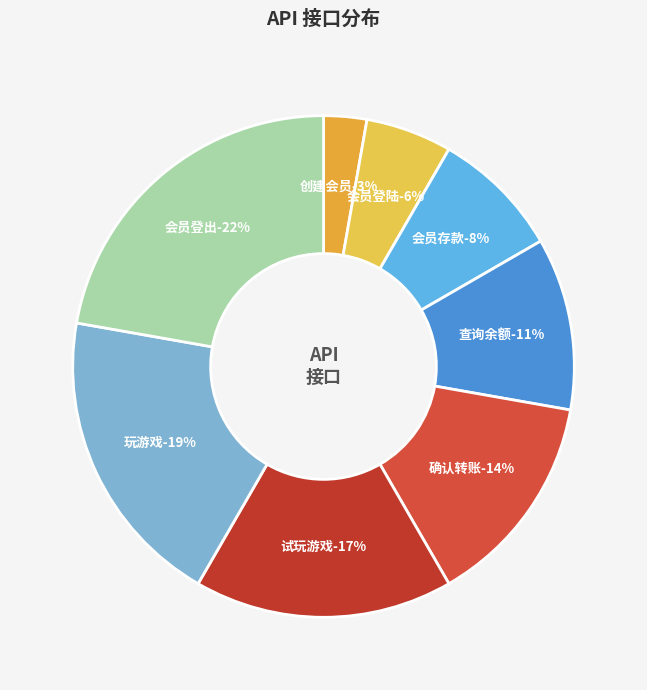

To the nearest percent, what is the average slice percentage?

12%